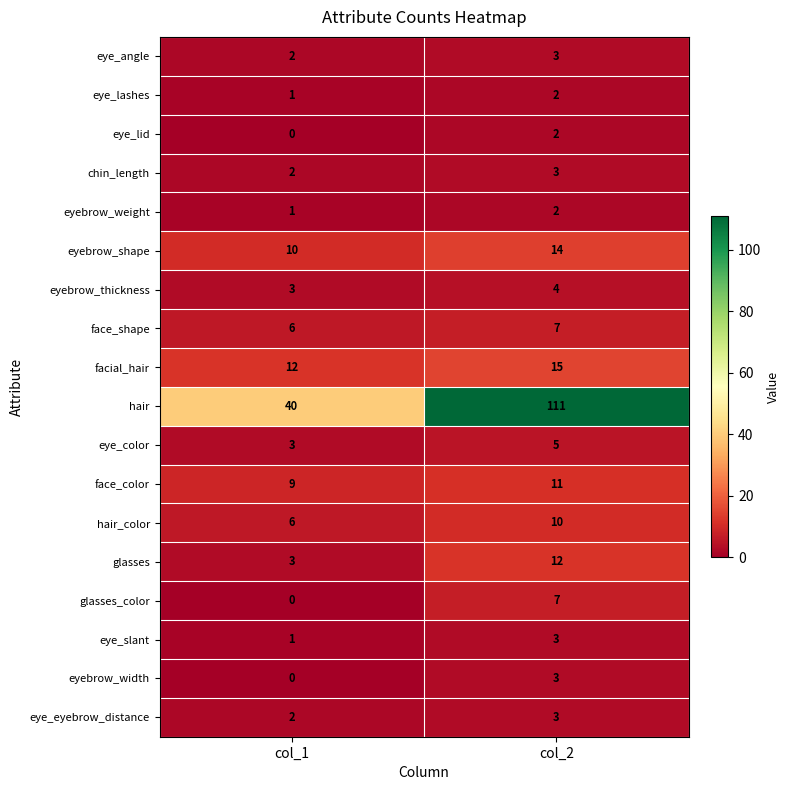

What is the sum of the eye_eyebrow_distance values at col_2 and col_1?

5